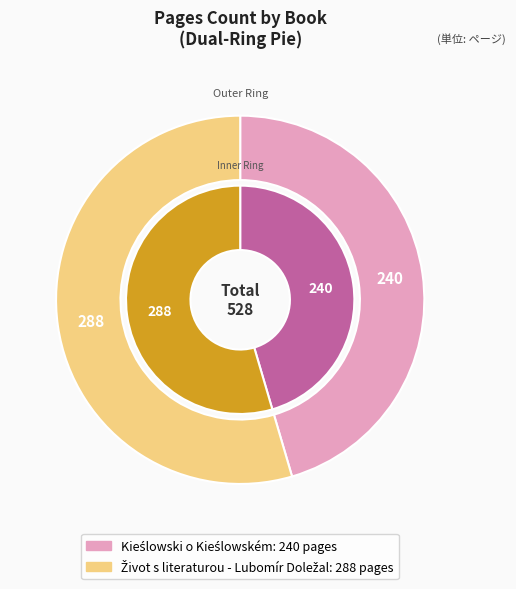

Rank the categories by value from lowest to highest.

Kieślowski o Kieślowském, Život s literaturou - Lubomír Doležal